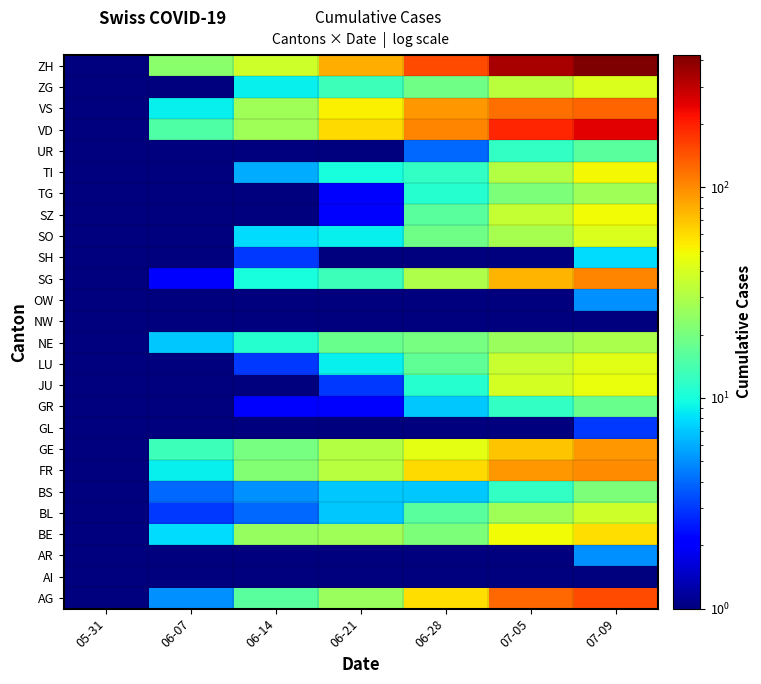

What is the greatest value displayed?

424.0